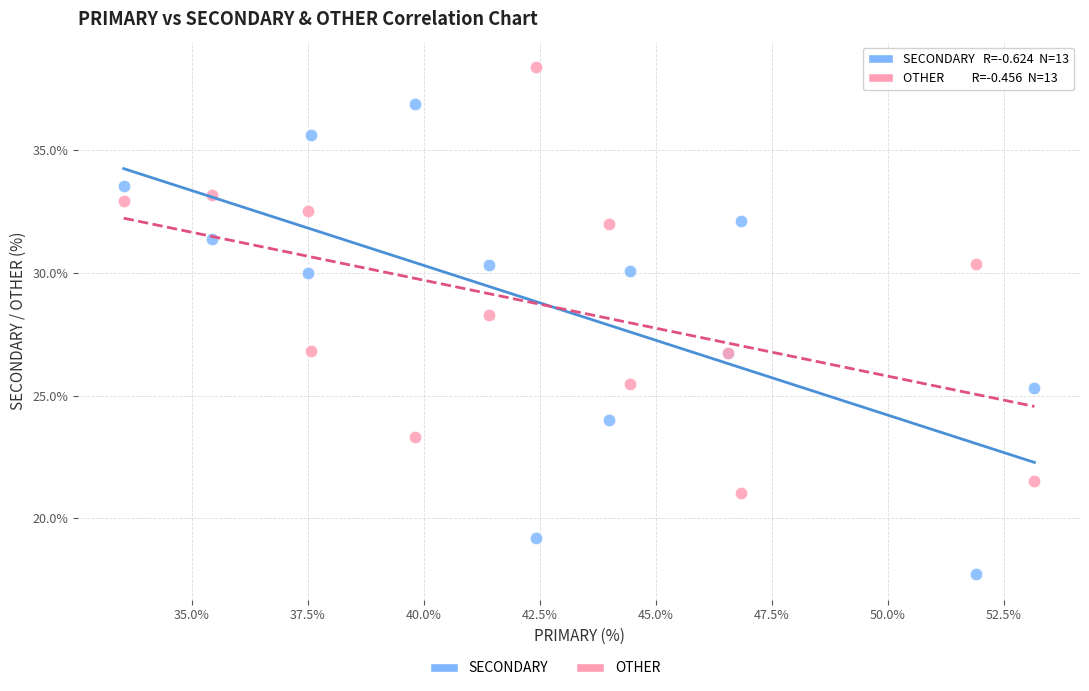

Which series reaches the maximum Y coordinate?

OTHER